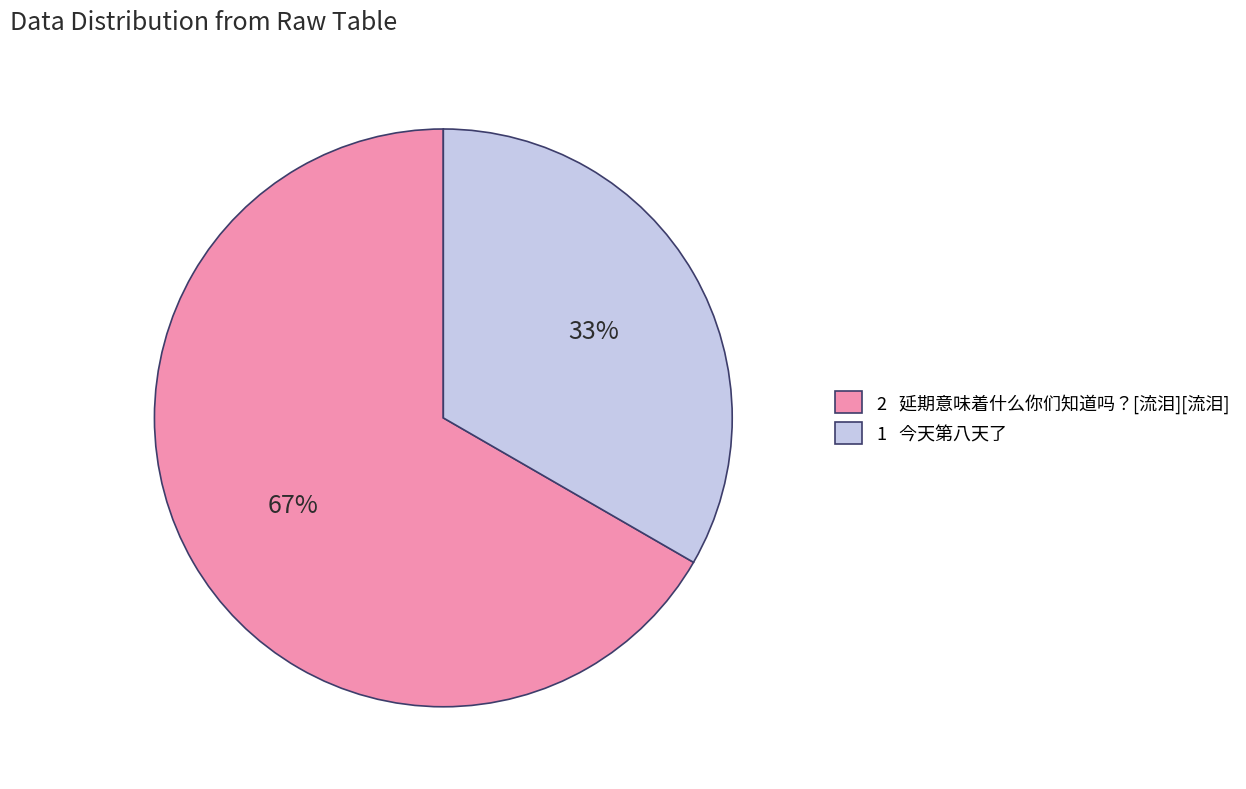

To the nearest percent, what percentage of the pie is 2 延期意味着什么你们知道吗？[流泪][流泪]?

67%